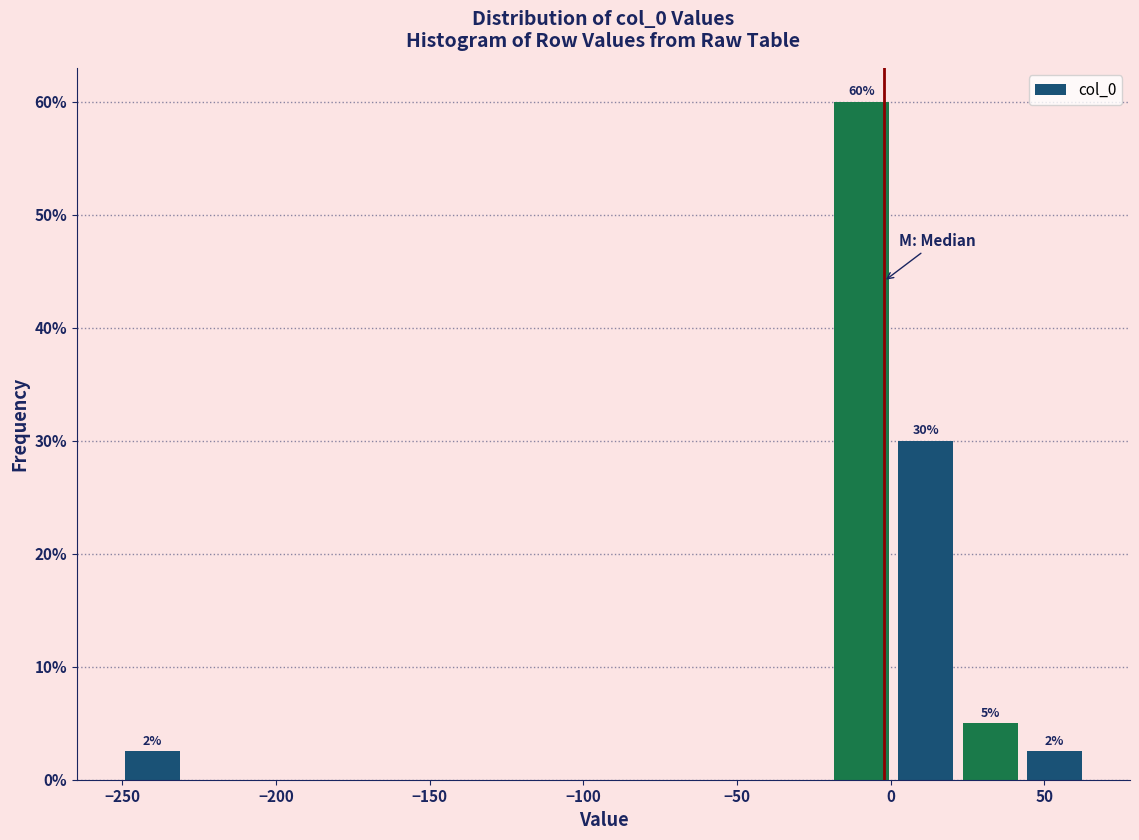

Over which range of the x-axis is the bar tallest?

-20 to 0